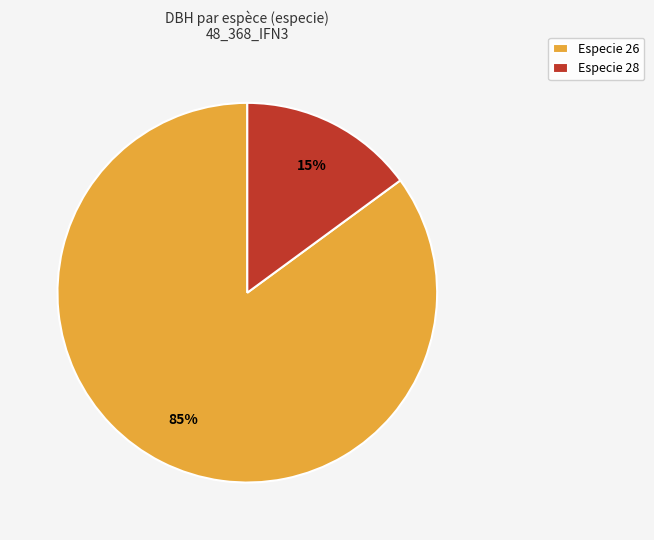

Is the sum of Especie 28 and Especie 26 greater than half?

Yes